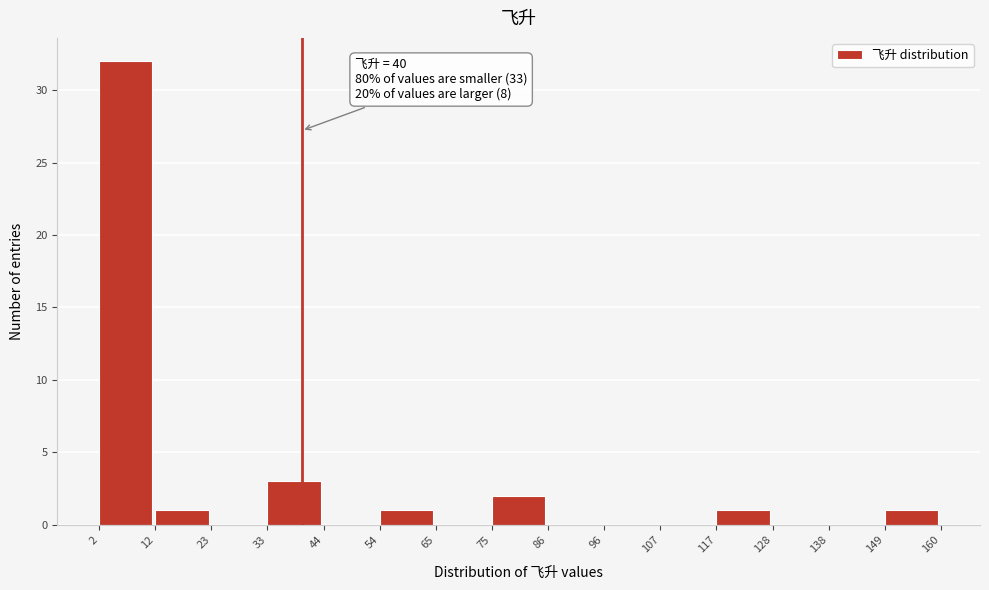

Which range on the x-axis has the tallest bar?

2 to 12